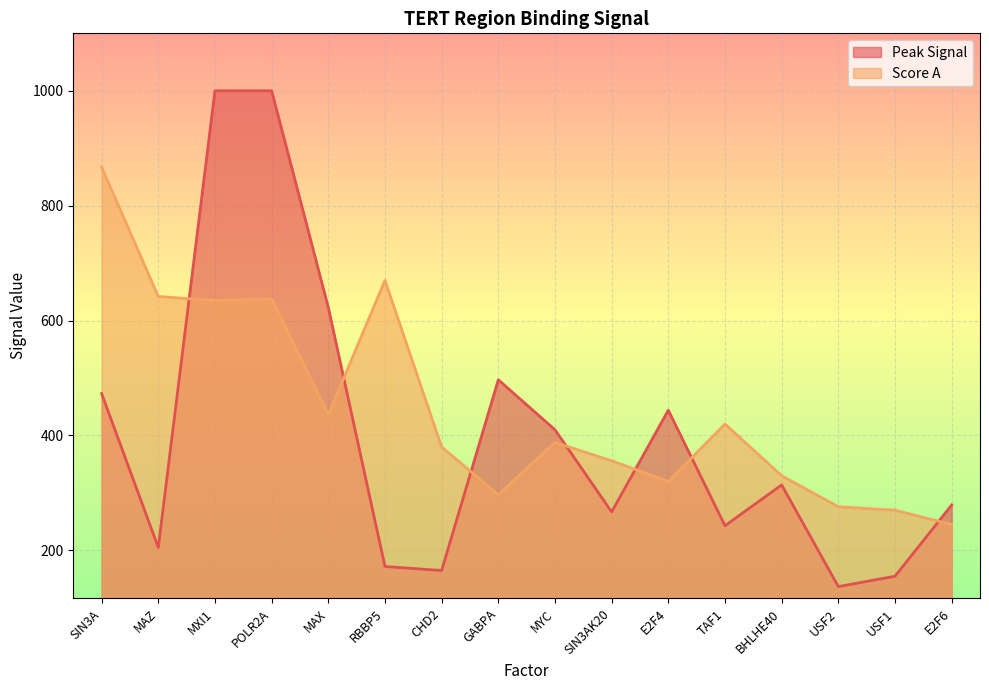

Is the value of Score A at POLR2A greater than the value of Peak Signal at GABPA?

Yes